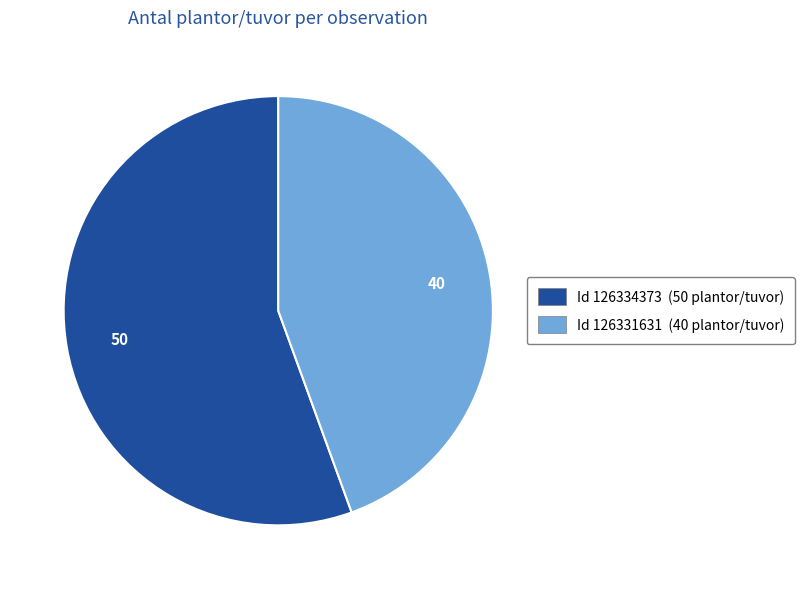

Is there any slice that represents more than half of the pie?

Yes